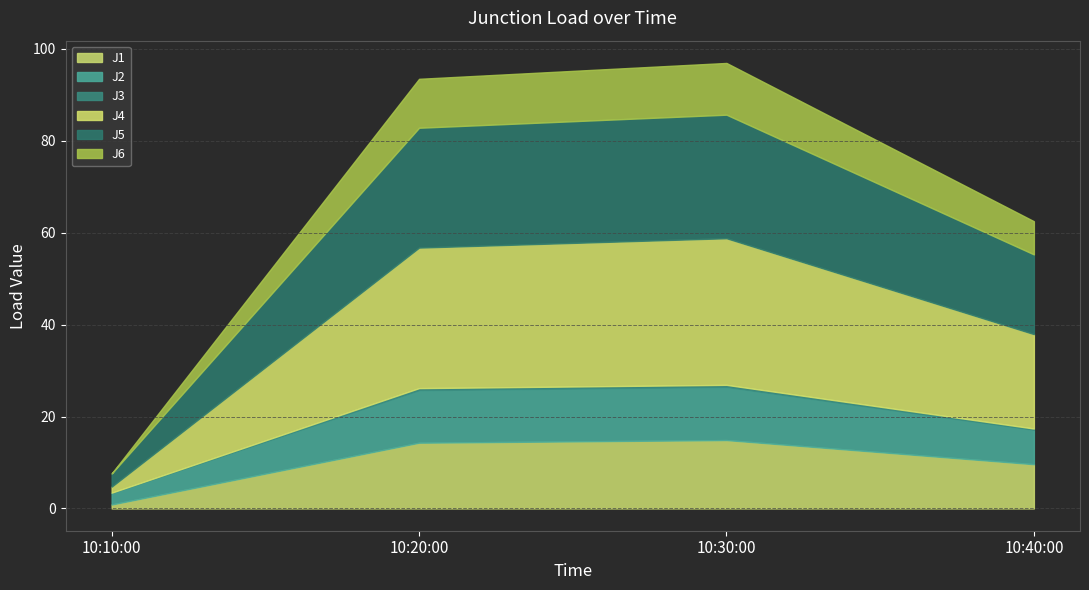

Which category has the lowest value in the J3 series?

2011-07-27 10:10:00